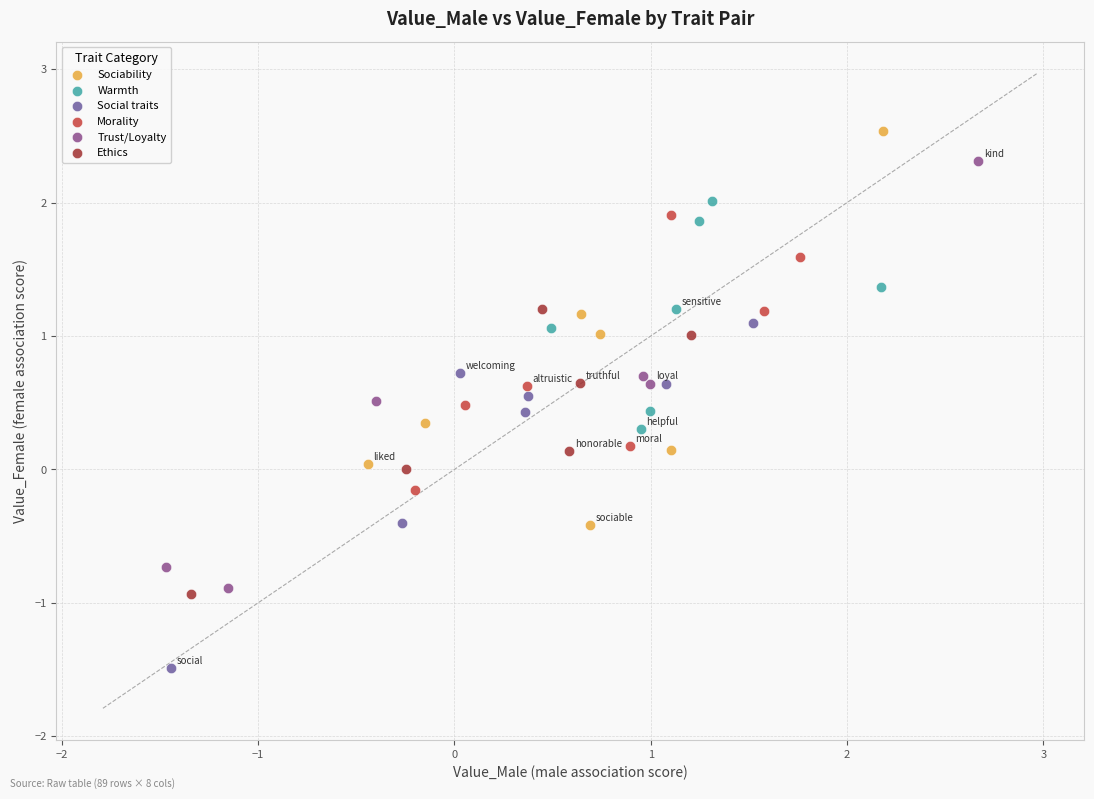

Which series reaches the minimum Y coordinate?

Social traits